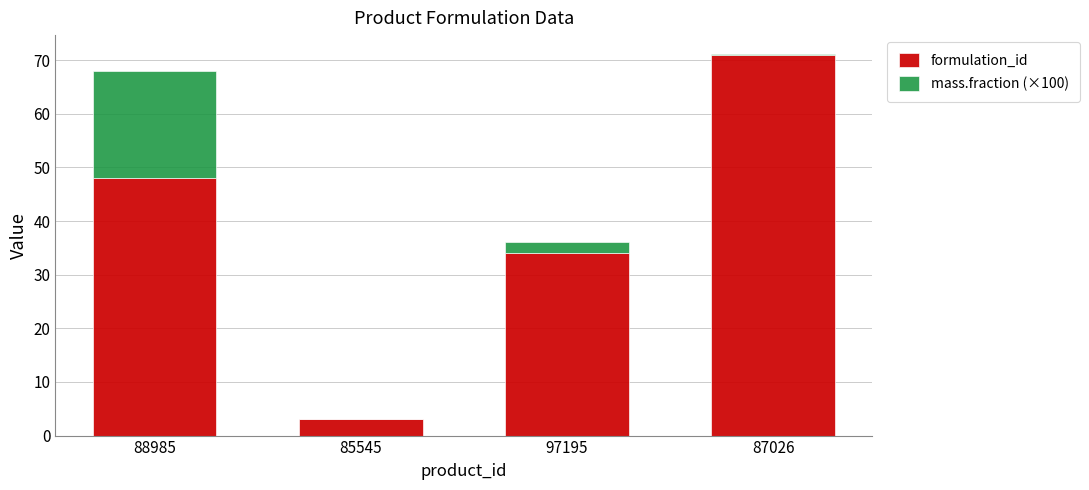

What is the sum of all formulation_id values?

156.0